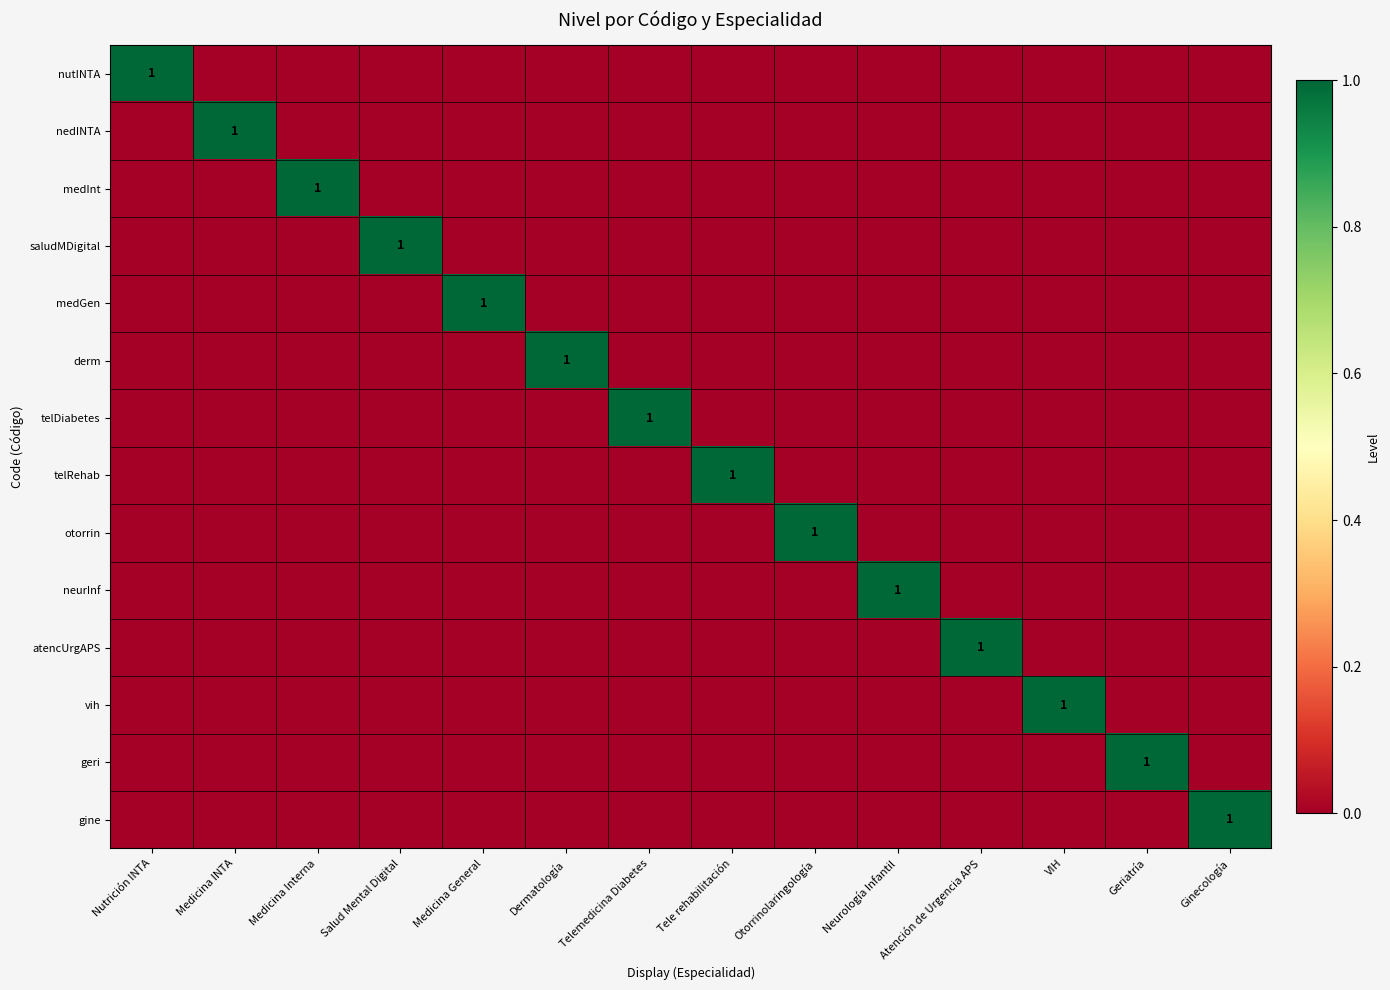

The value of nutINTA at Nutrición INTA is 1. True or false?

True